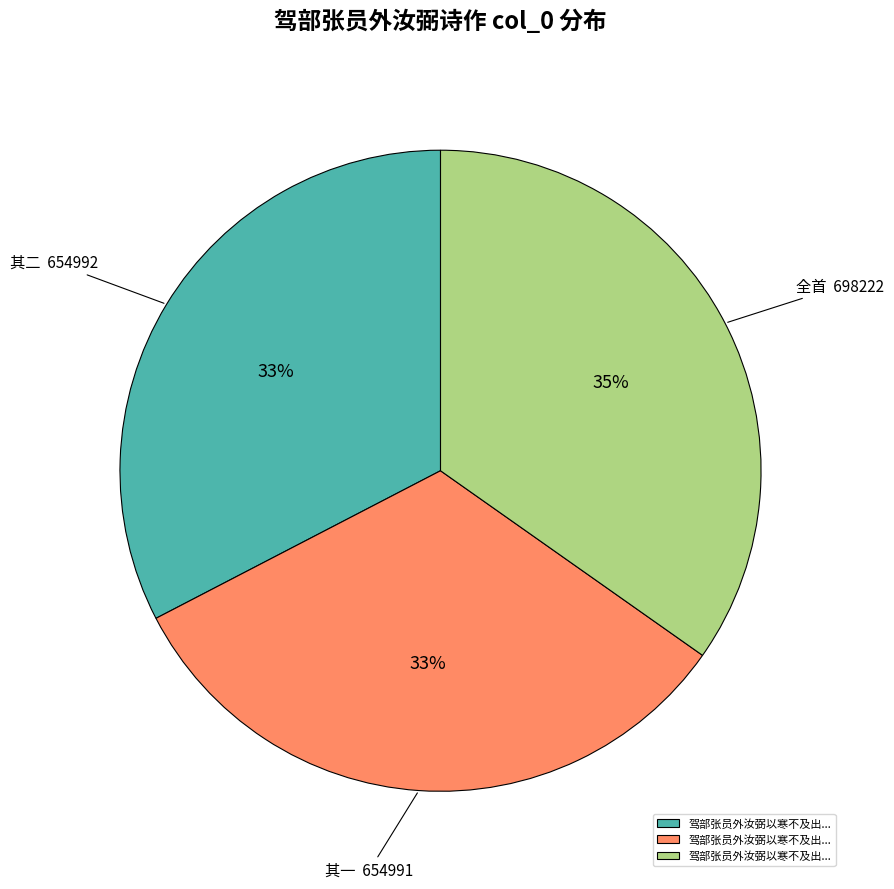

Does any single category account for the majority?

No